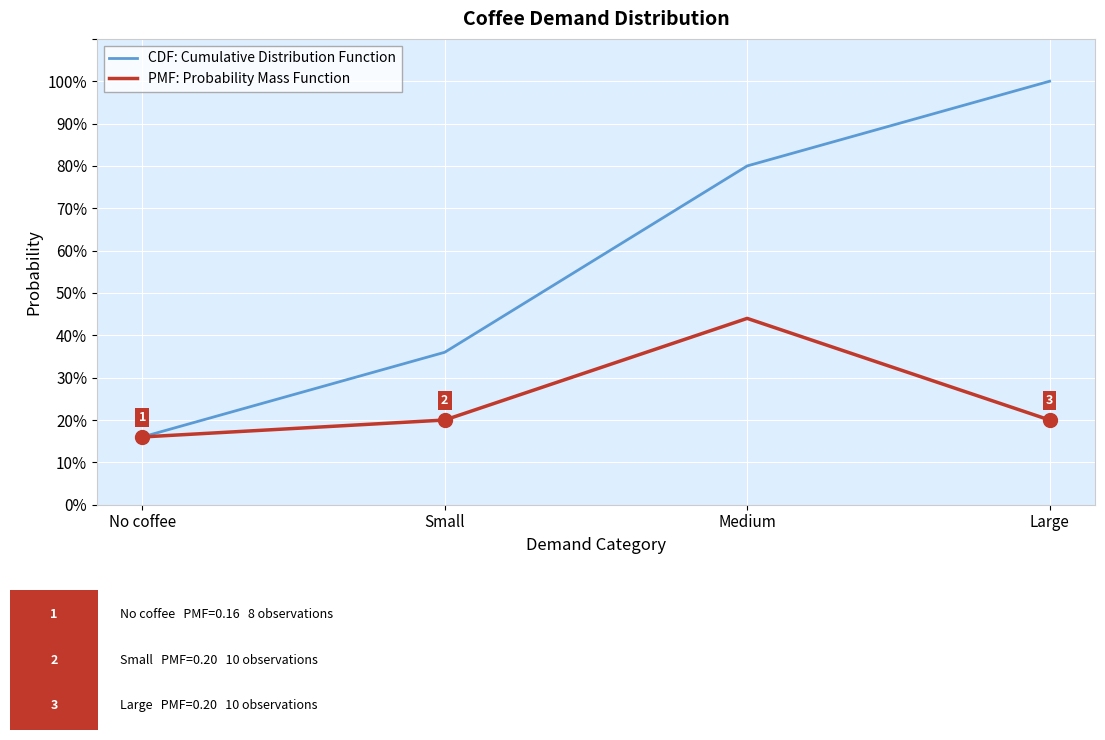

What is the label of the 2nd point from the left?

Small